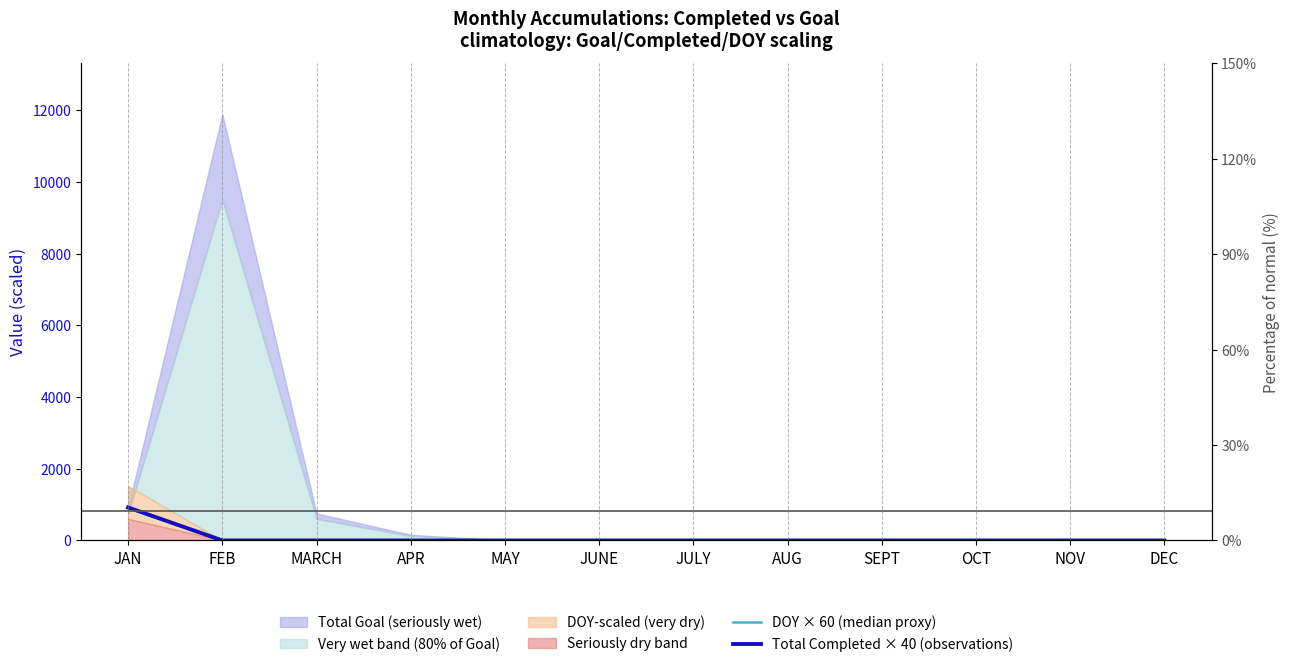

True or false: Total Completed × 40 (observations) and DOY × 60 (median proxy) cross at least once.

False